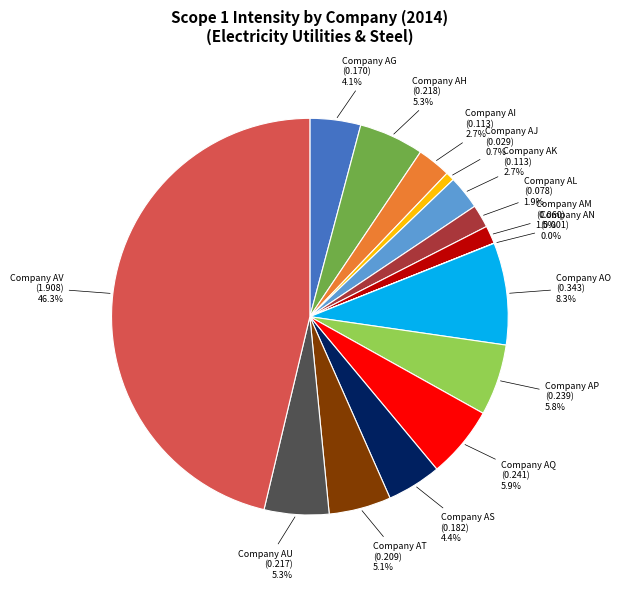

To the nearest percent, what is the average slice percentage?

7%